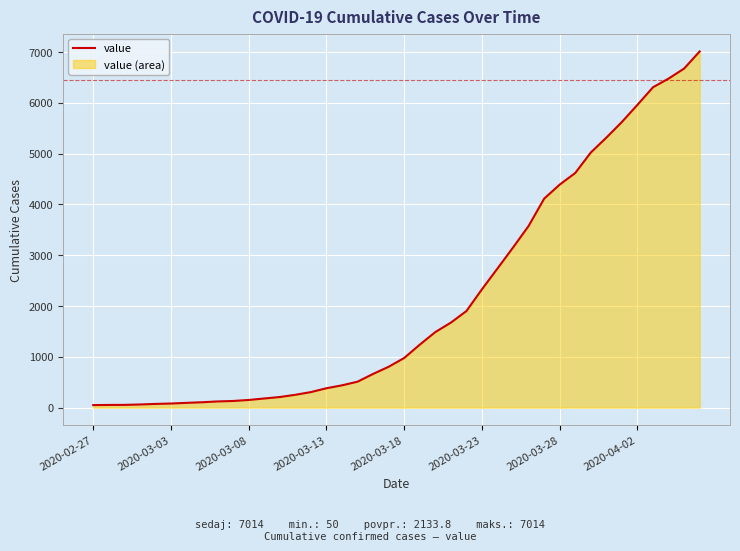

What is the sum of all values?

85350